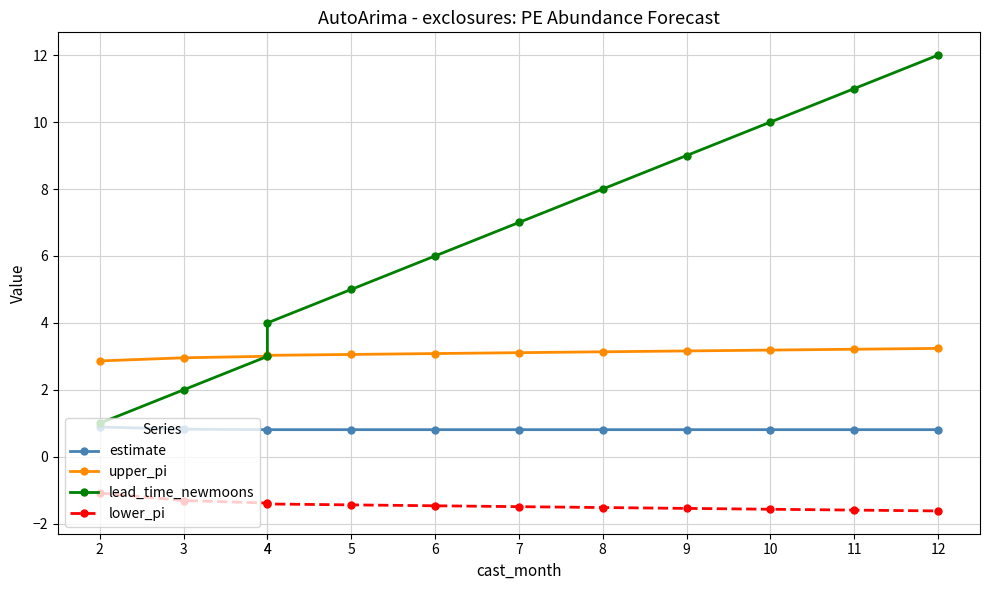

True or false: lower_pi has more than 0 points higher than both neighbors.

False